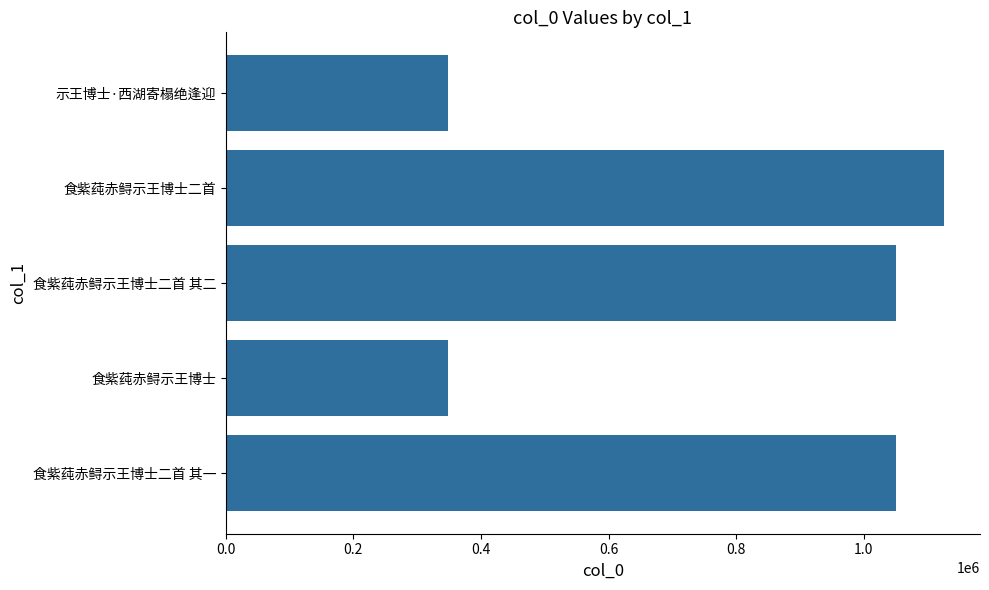

Which category has the highest value across all series?

食紫莼赤鲟示王博士二首